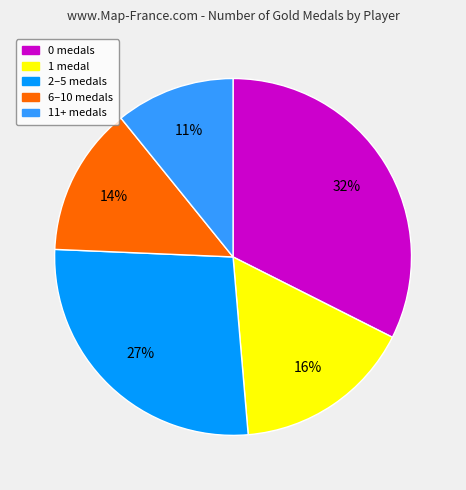

Does any single category account for the majority?

No